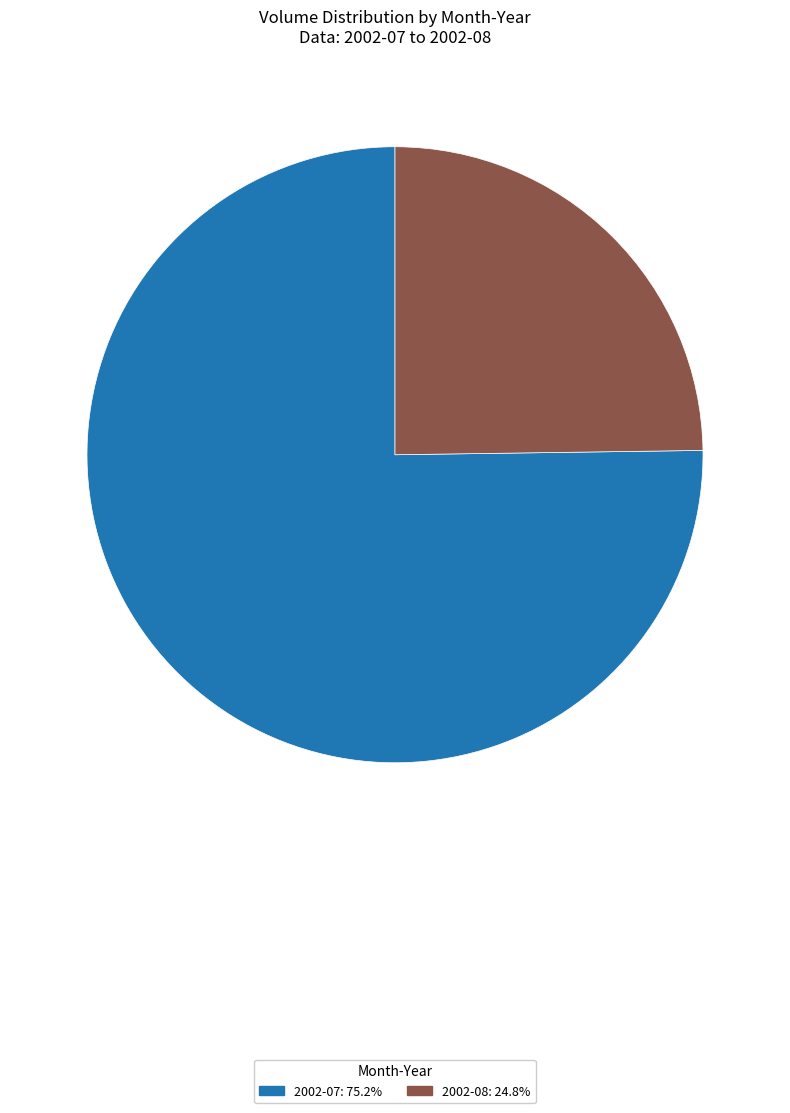

Is there any slice that represents more than half of the pie?

Yes